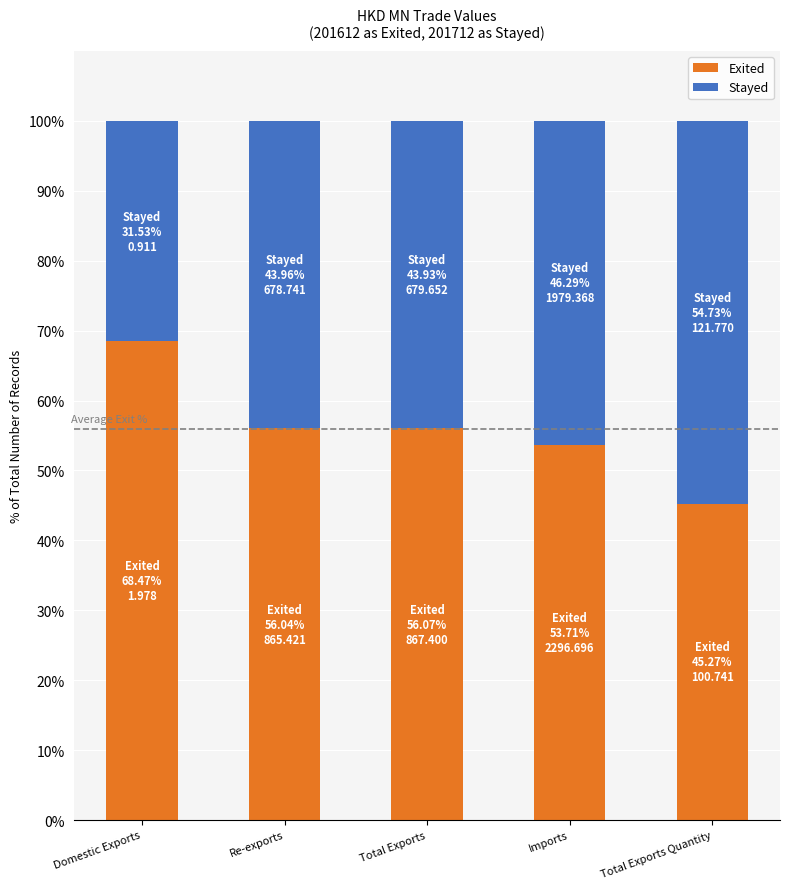

Read the Exited value at Total Exports.

56.1